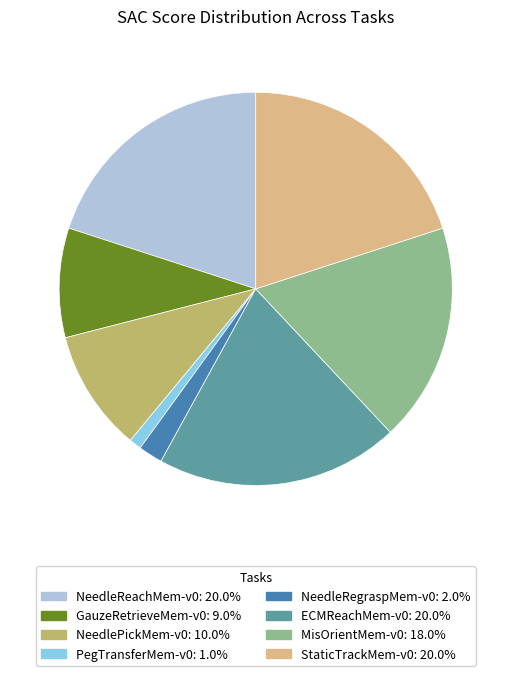

Is there a majority slice in this chart?

No